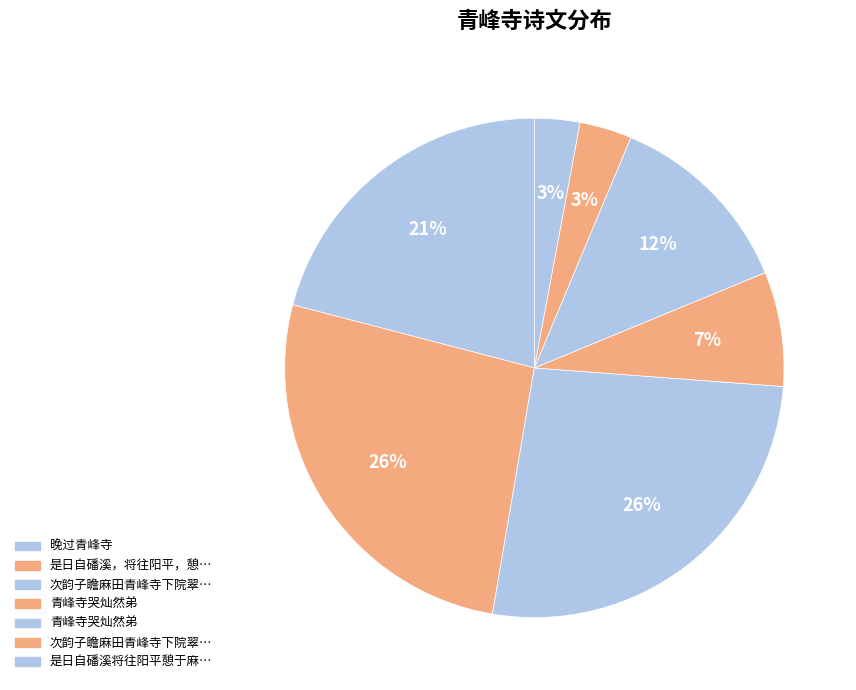

How many segments does this pie chart have?

7